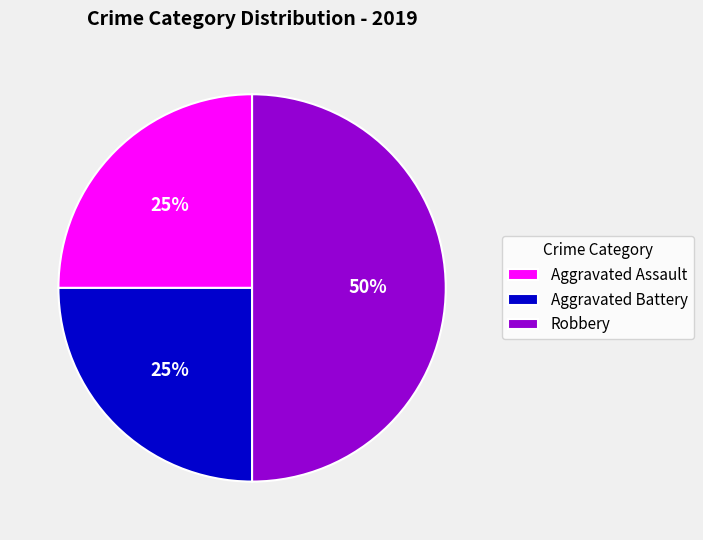

Is it true that Aggravated Assault is 36% of the pie?

False